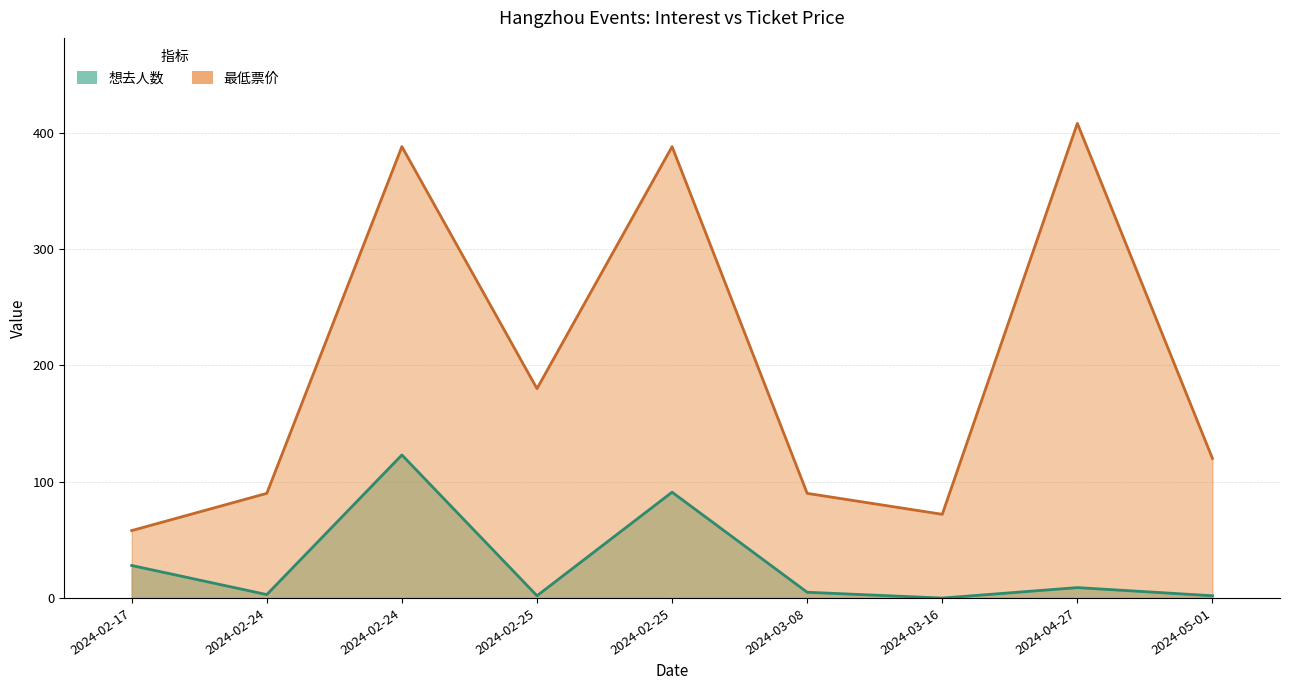

The value of 想去人数 at 2024-02-25 is 1. True or false?

False